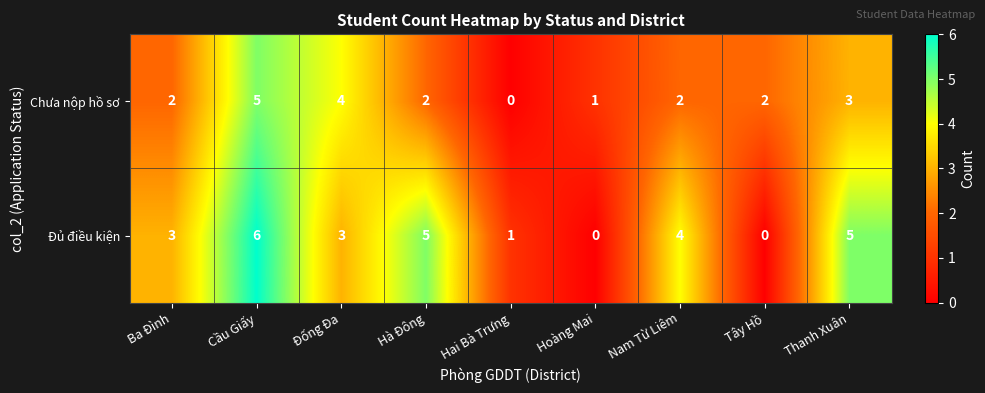

List the series in order of their peak value, highest first.

Đủ điều kiện, Chưa nộp hồ sơ